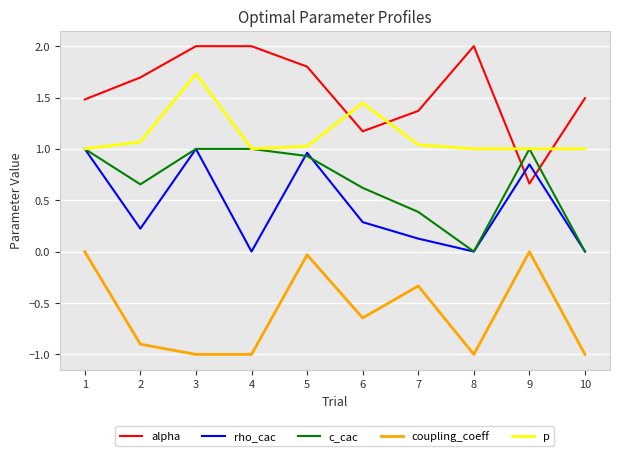

At which label does p reach its peak?

3